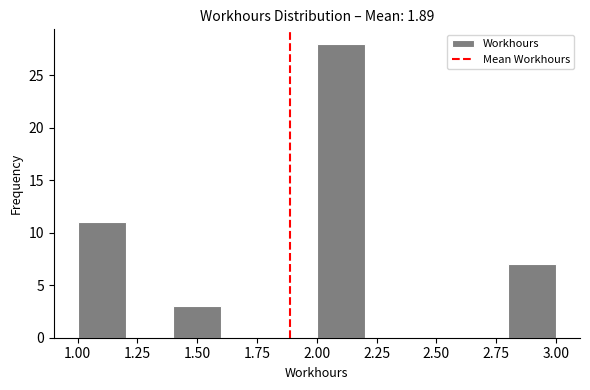

How tall is the bar that spans 1.0 to 1.2 on the x-axis? The values are not printed on the chart, so give them approximately, as read against the axis.

11